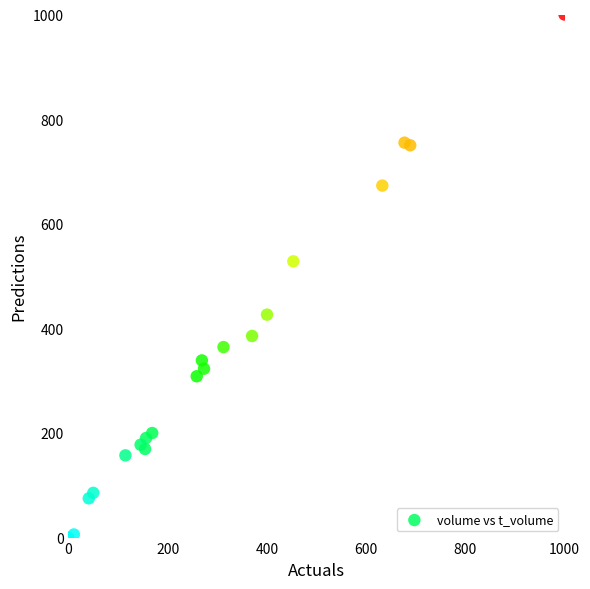

What Y value in the scatter plot is closest to 500?

528.2